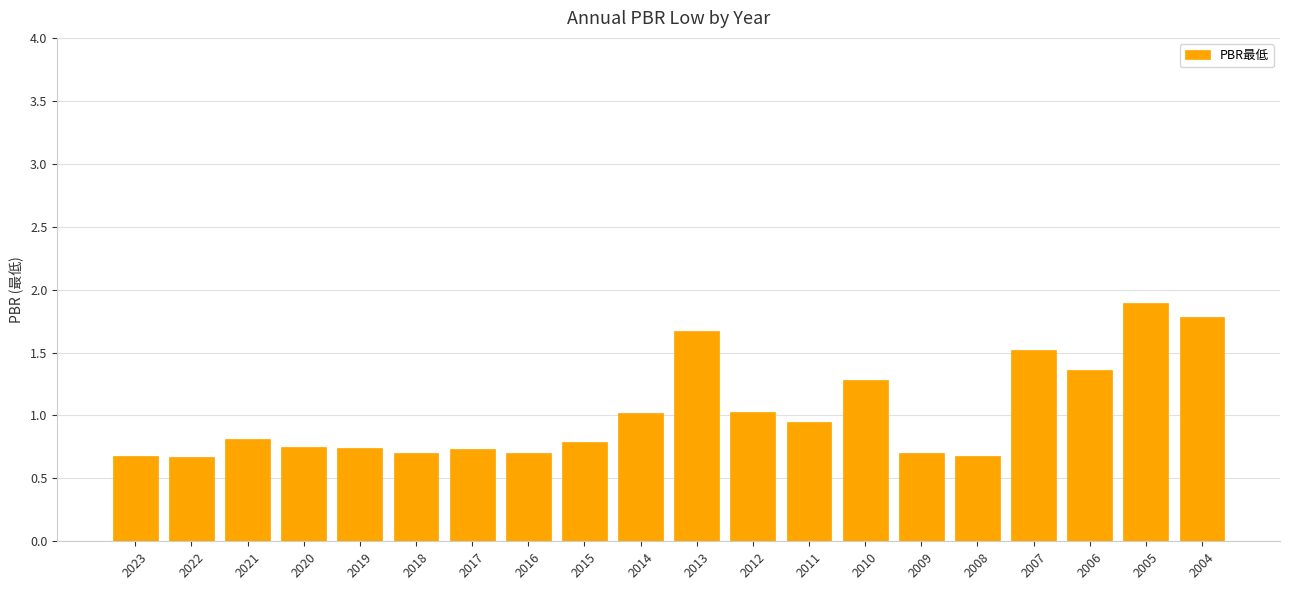

Is it true that the value at 2016 is 0.7?

True